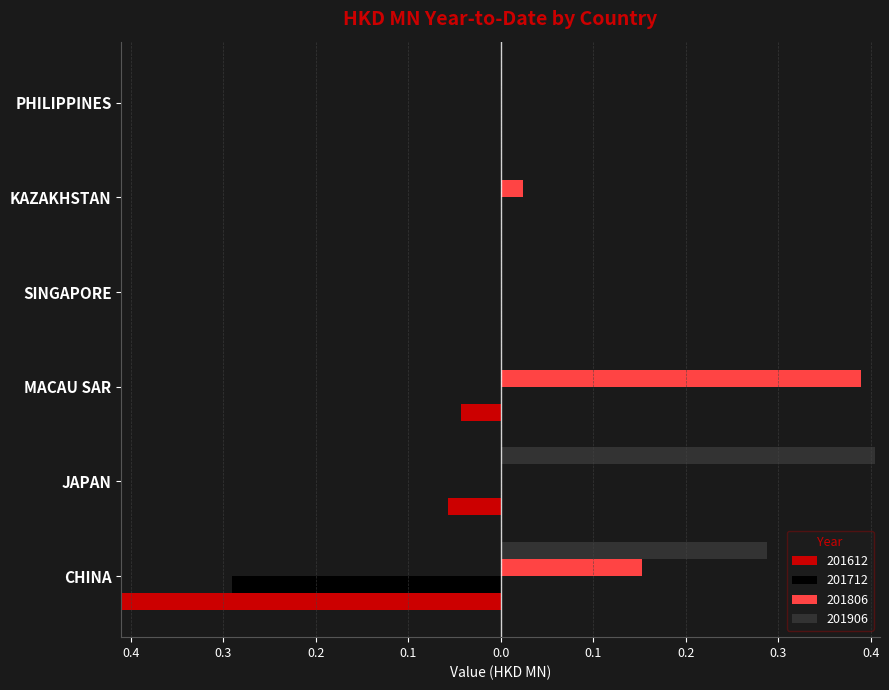

At JAPAN, list the series in order from largest to smallest.

201906, 201712, 201806, 201612